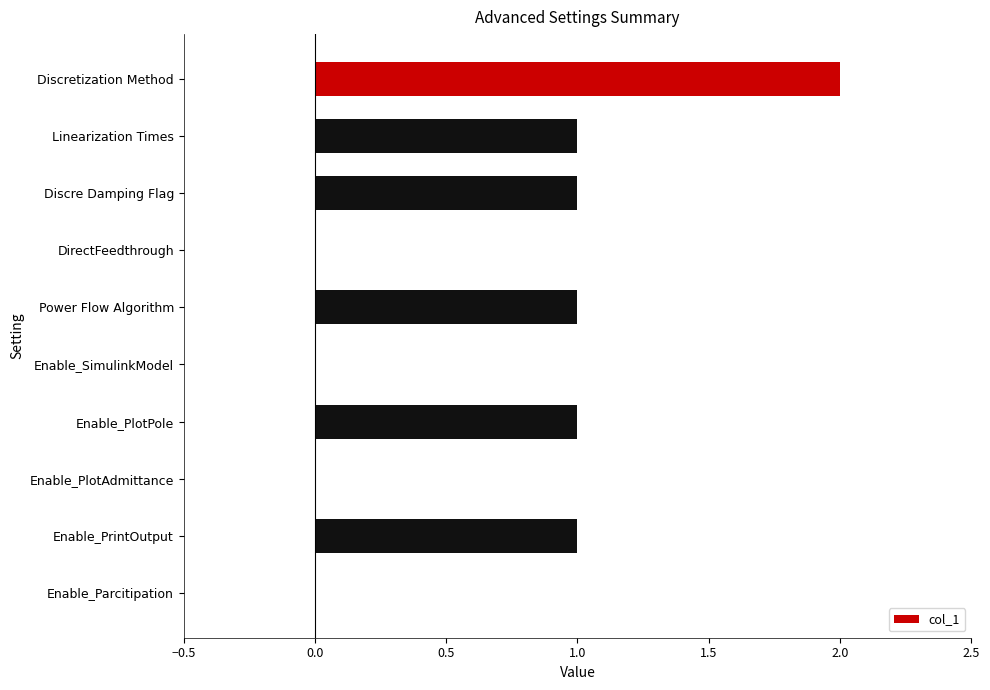

Reading top to bottom, list all the values displayed in this chart.

Discretization Method=2	Linearization Times=1	Discre Damping Flag=1	DirectFeedthrough=0	Power Flow Algorithm=1	Enable_SimulinkModel=0	Enable_PlotPole=1	Enable_PlotAdmittance=0	Enable_PrintOutput=1	Enable_Parcitipation=0